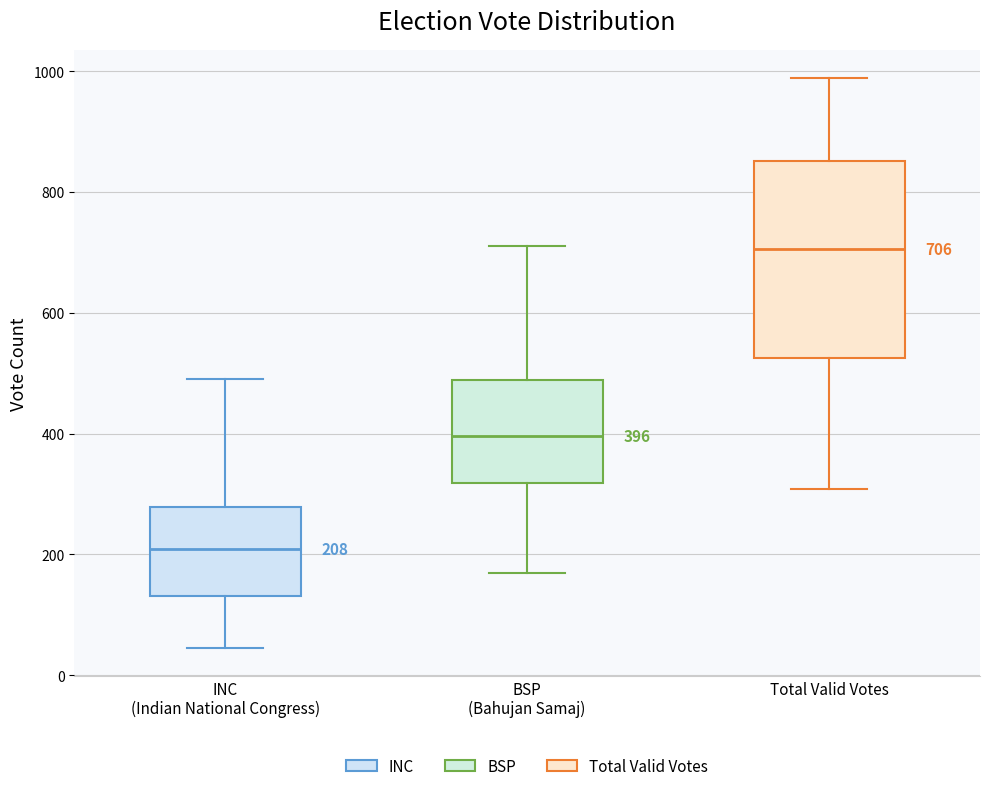

Which box has the lowest median line?

INC (Indian National Congress)